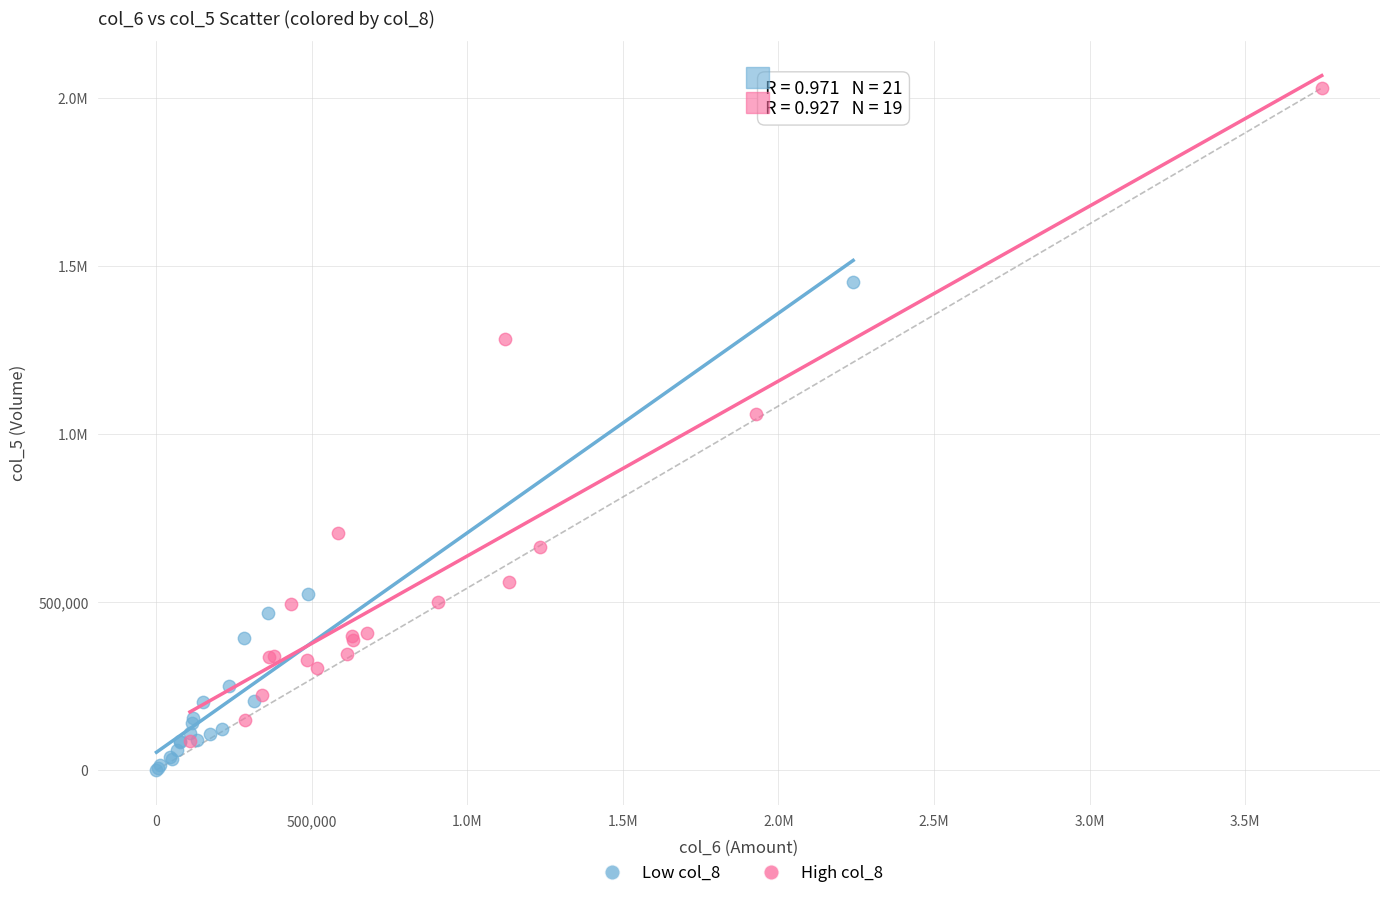

What are all the series names shown in the legend?

Low col_8, High col_8